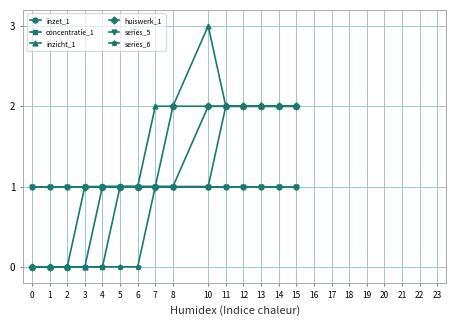

What is the sum of all huiswerk_1 values?

19